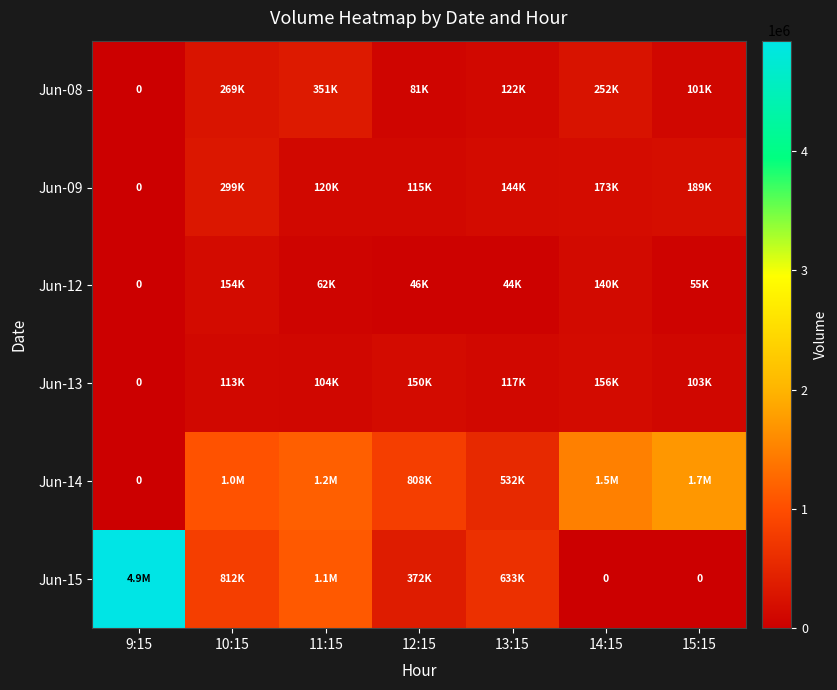

At which category does the chart reach its peak across all series?

9:15